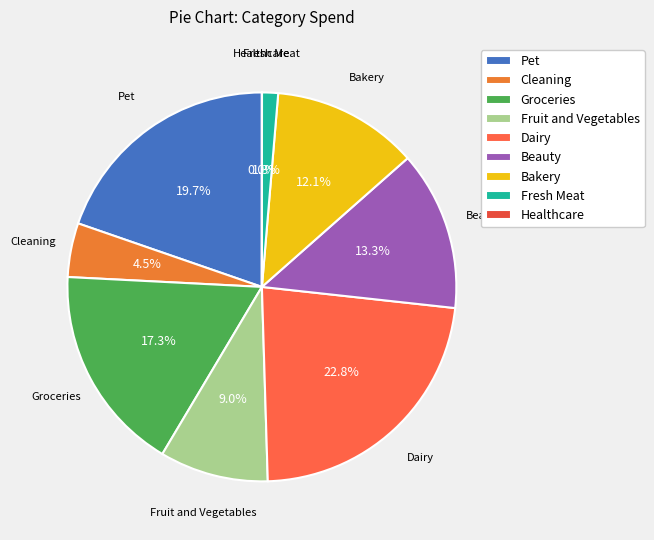

Does any single category account for the majority?

No